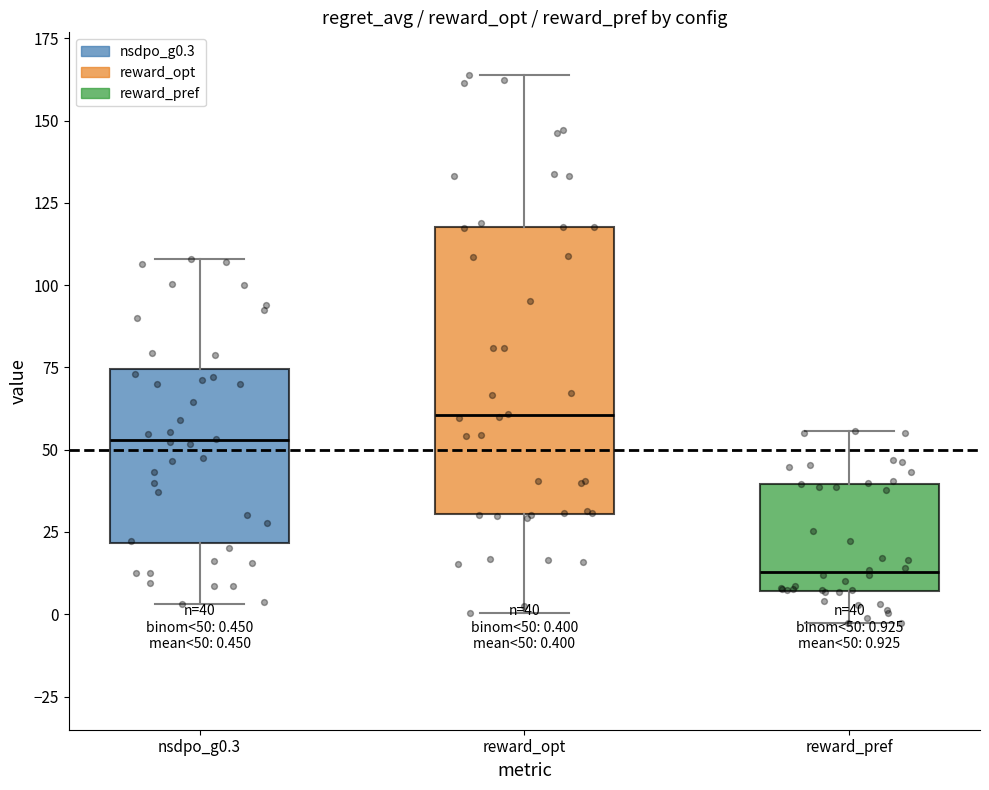

Which box is the tallest, from its lower edge to its upper edge?

reward_opt